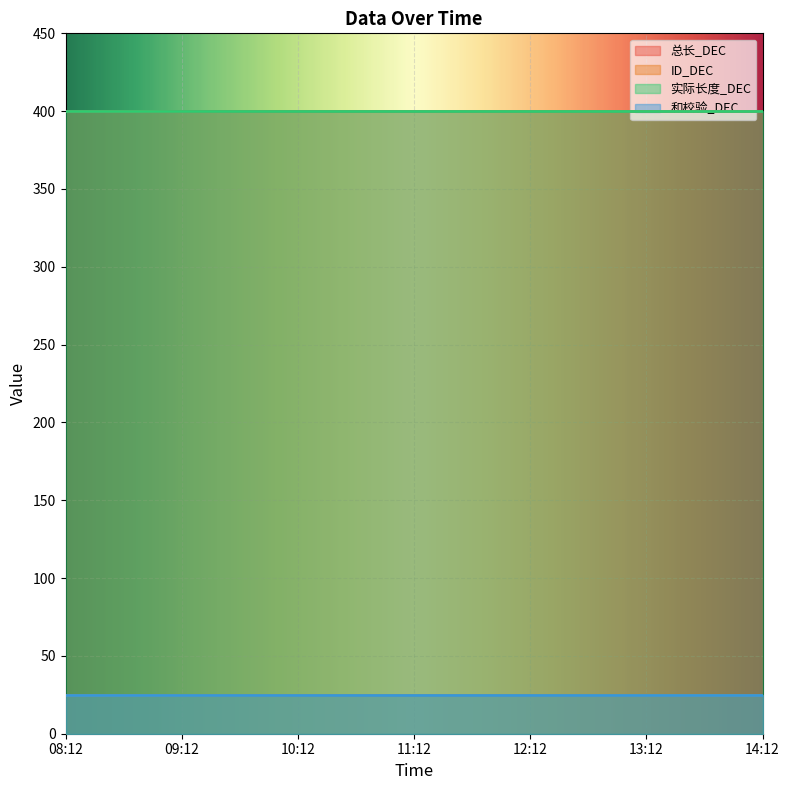

What position from the left is 11:12?

4